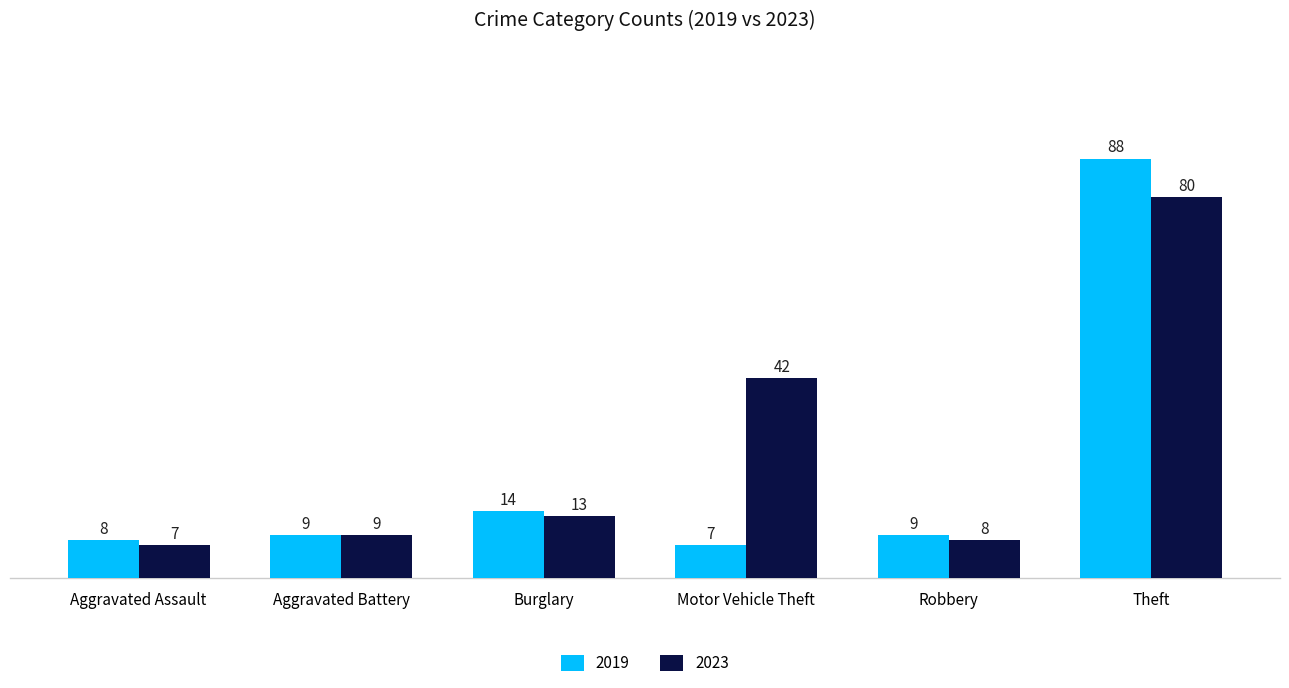

The value of 2023 at Aggravated Battery is 14. True or false?

False